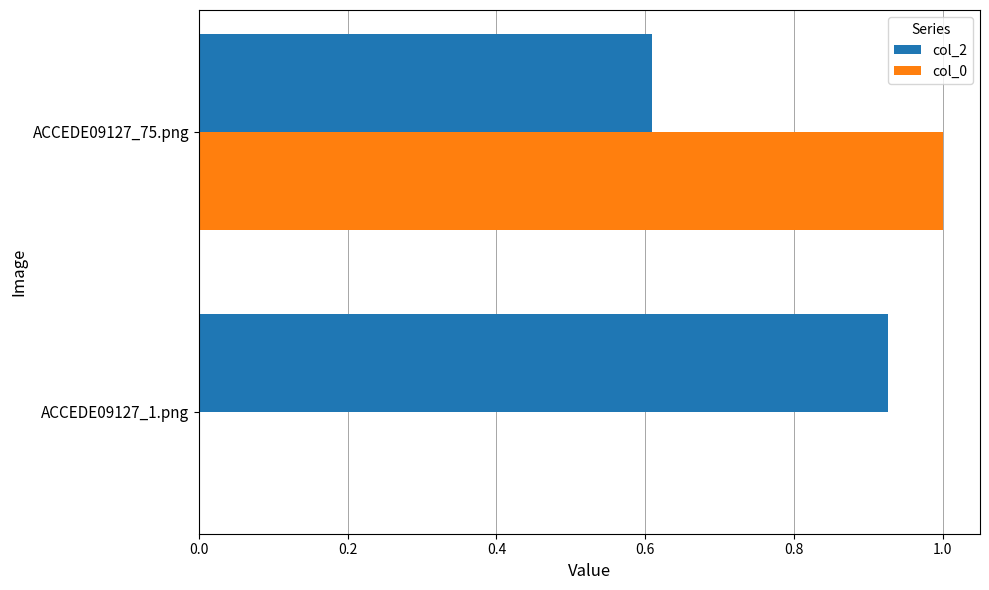

What is the approximate value of col_2 at ACCEDE09127_75.png?

0.6